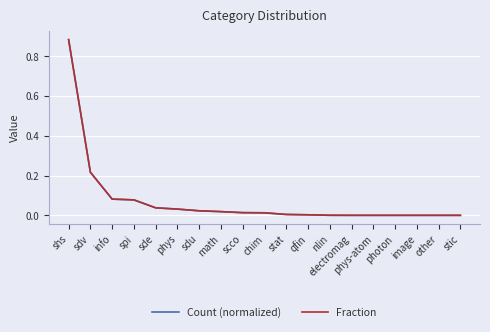

Does the chart have visible grid lines?

Yes